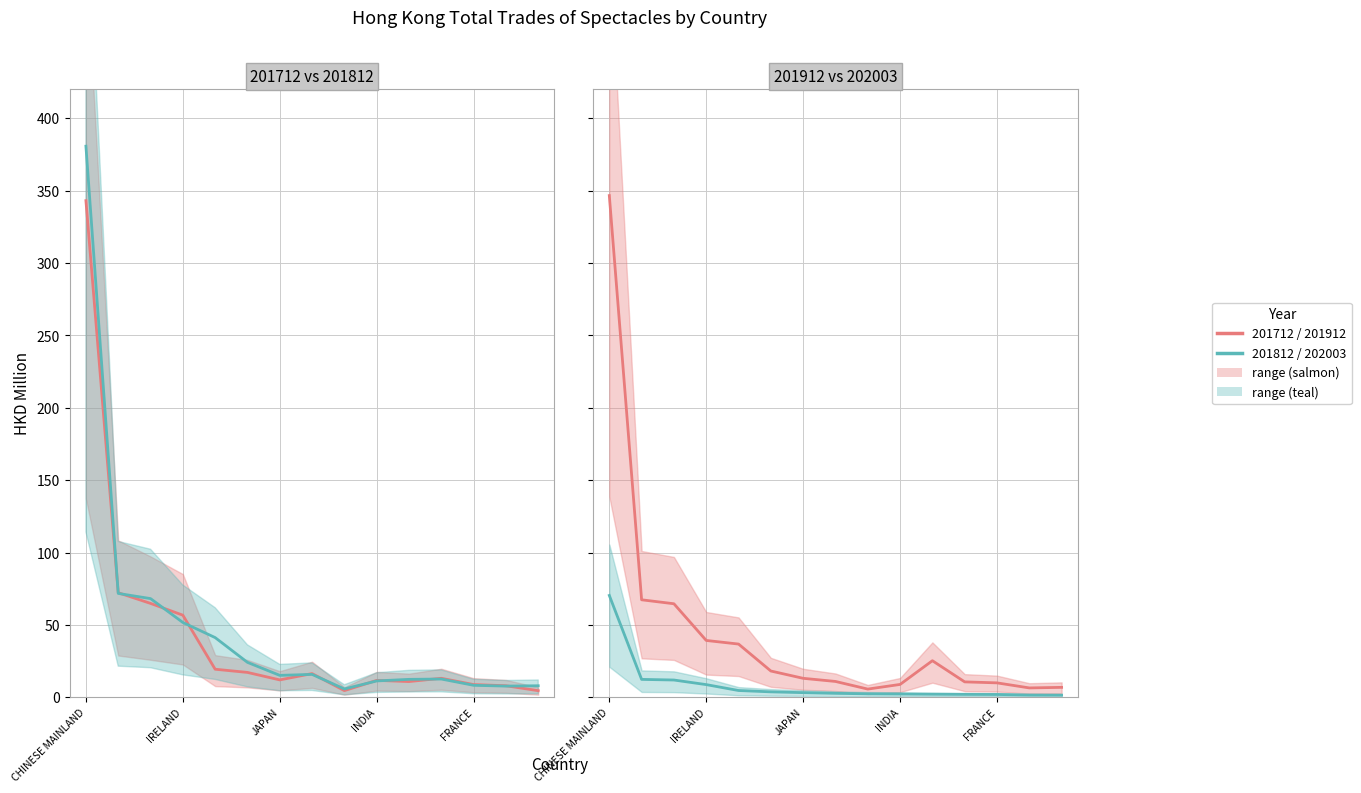

Where is the first local maximum for 201812?

THAILAND